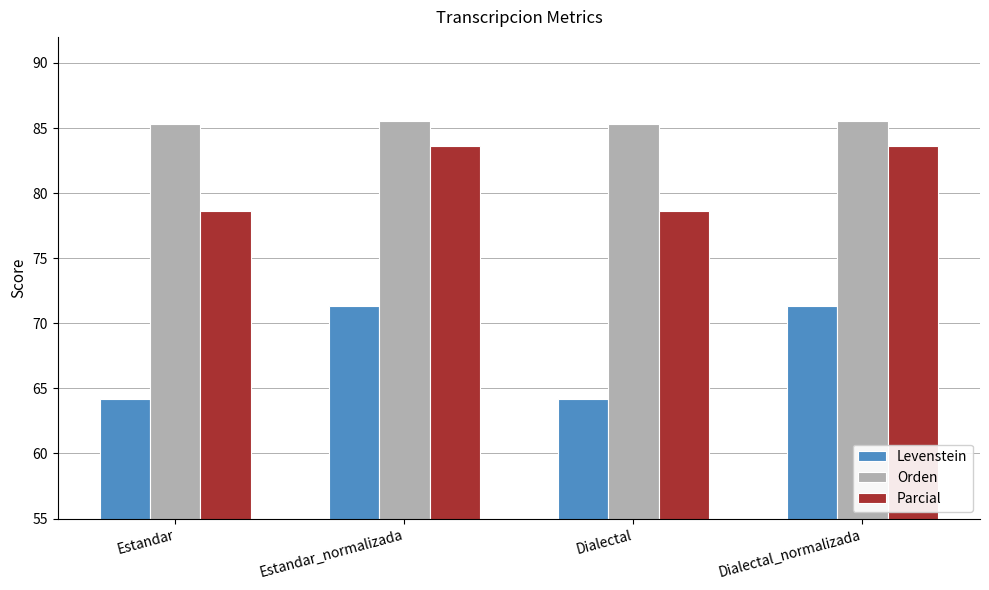

Which series changed the most between Estandar and Dialectal_normalizada?

Levenstein